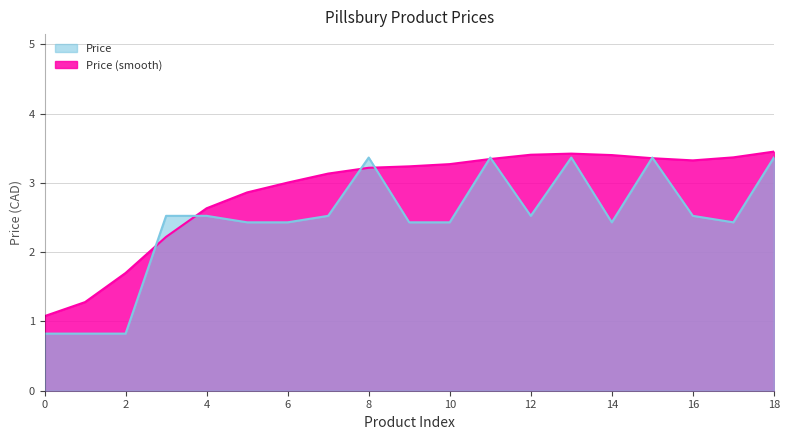

Rank the categories by value from lowest to highest.

0, 1, 2, 5, 6, 9, 10, 14, 17, 3, 4, 7, 12, 16, 8, 11, 13, 15, 18